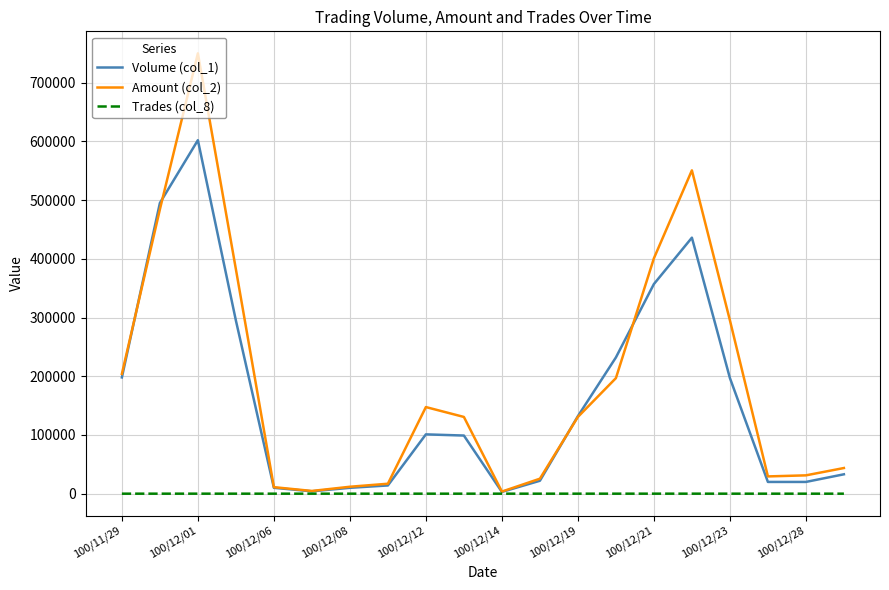

Which series has the widest spread of values?

Amount (col_2)